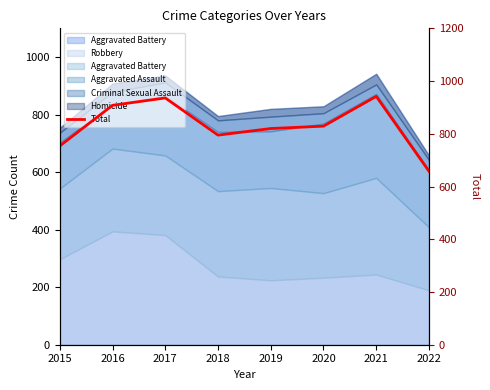

List the labels in order of value, largest first.

2021, 2017, 2016, 2020, 2019, 2018, 2015, 2022